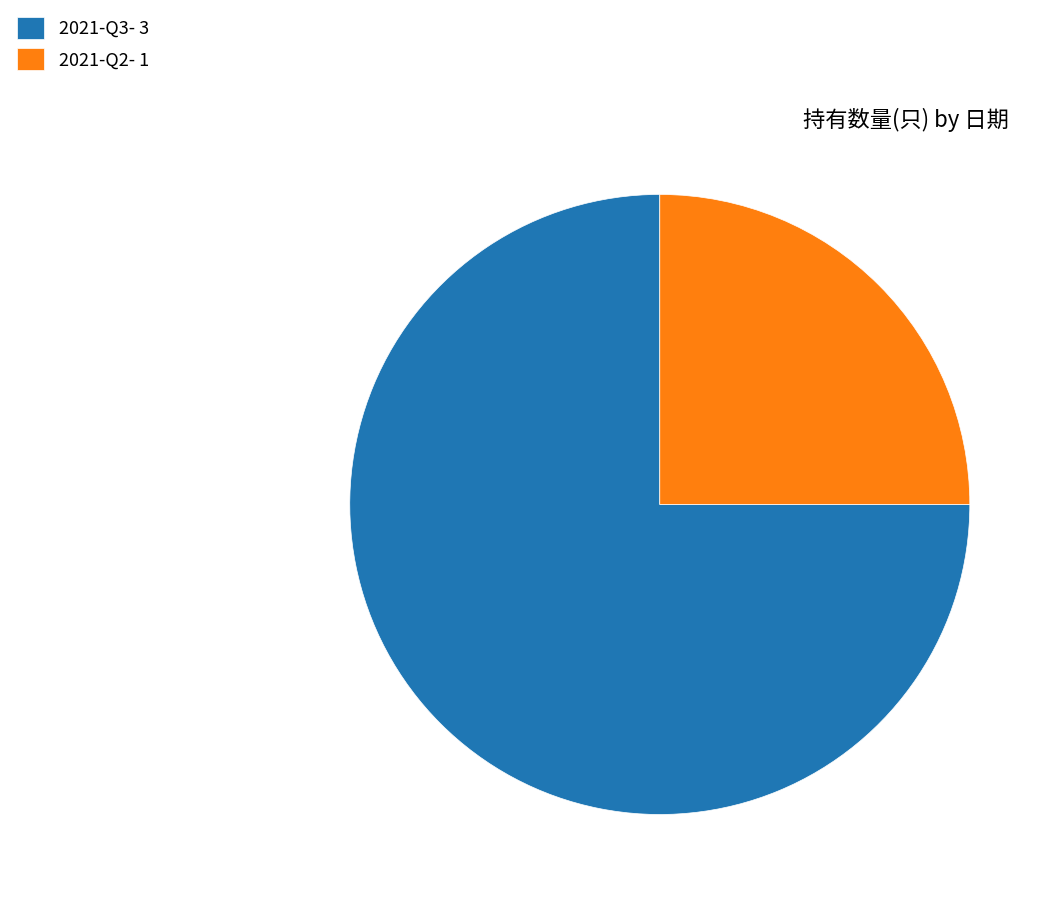

Approximately how many times larger is the value at 2021-Q2- 1 compared to 2021-Q3- 3?

0.3